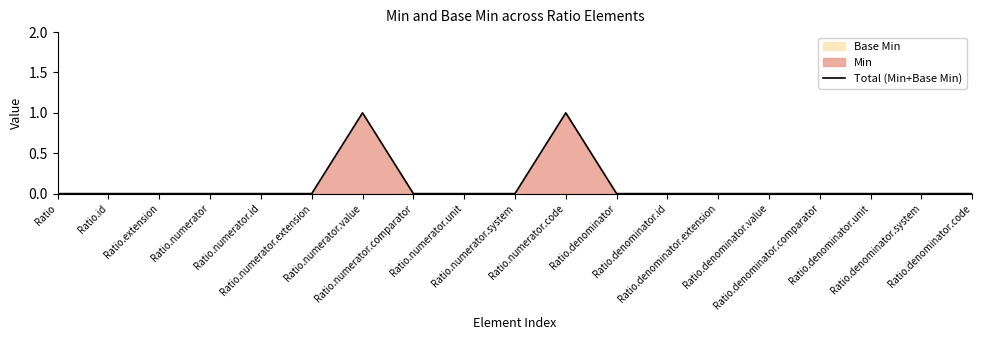

Rank the categories by value from highest to lowest.

Ratio.numerator.value, Ratio.numerator.code, Ratio, Ratio.id, Ratio.extension, Ratio.numerator, Ratio.numerator.id, Ratio.numerator.extension, Ratio.numerator.comparator, Ratio.numerator.unit, Ratio.numerator.system, Ratio.denominator, Ratio.denominator.id, Ratio.denominator.extension, Ratio.denominator.value, Ratio.denominator.comparator, Ratio.denominator.unit, Ratio.denominator.system, Ratio.denominator.code